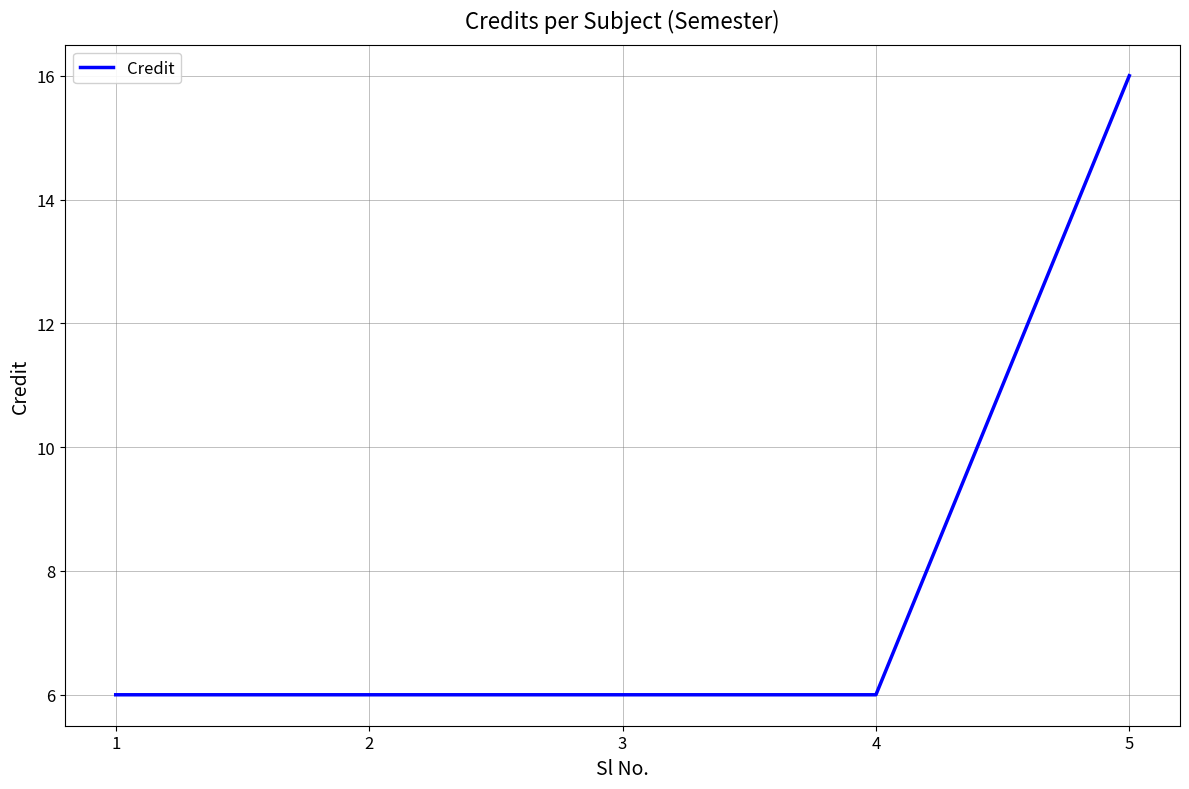

What is the sum of all values?

40